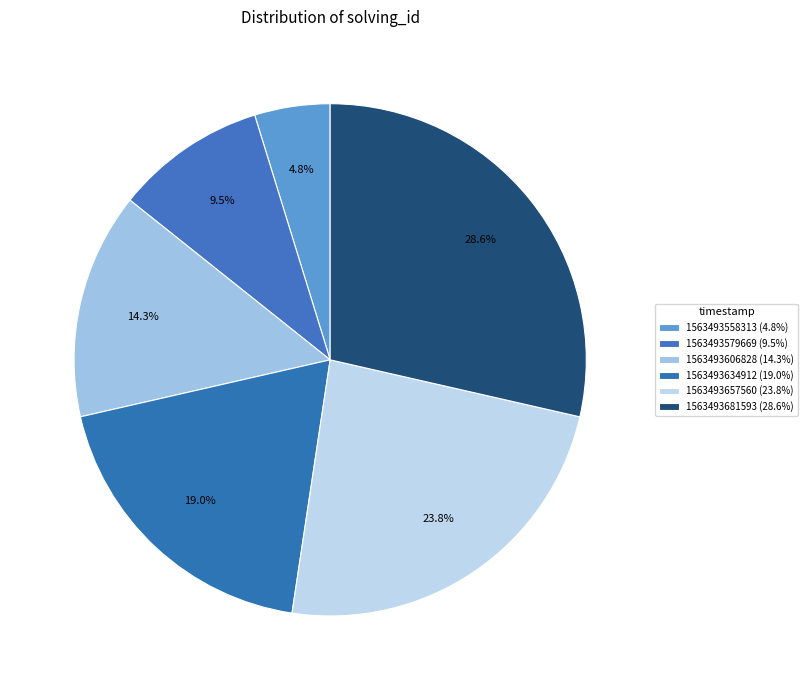

How many slices are in this pie chart?

6